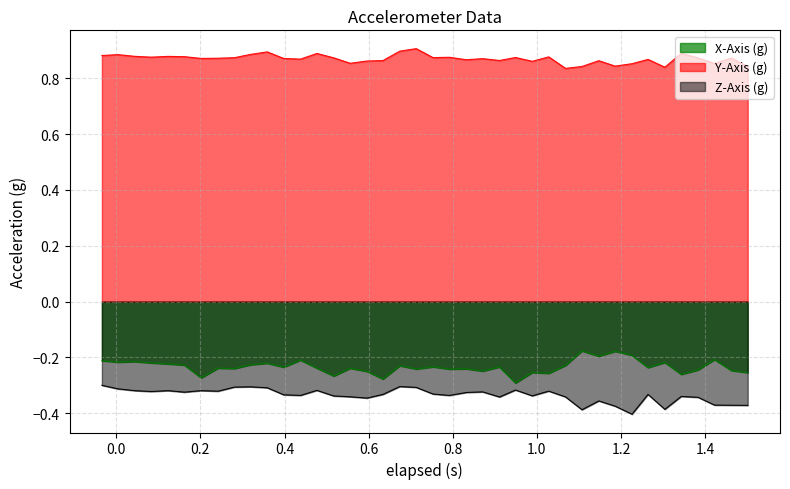

What is the lowest value of the Z-Axis (g) series?

-0.4